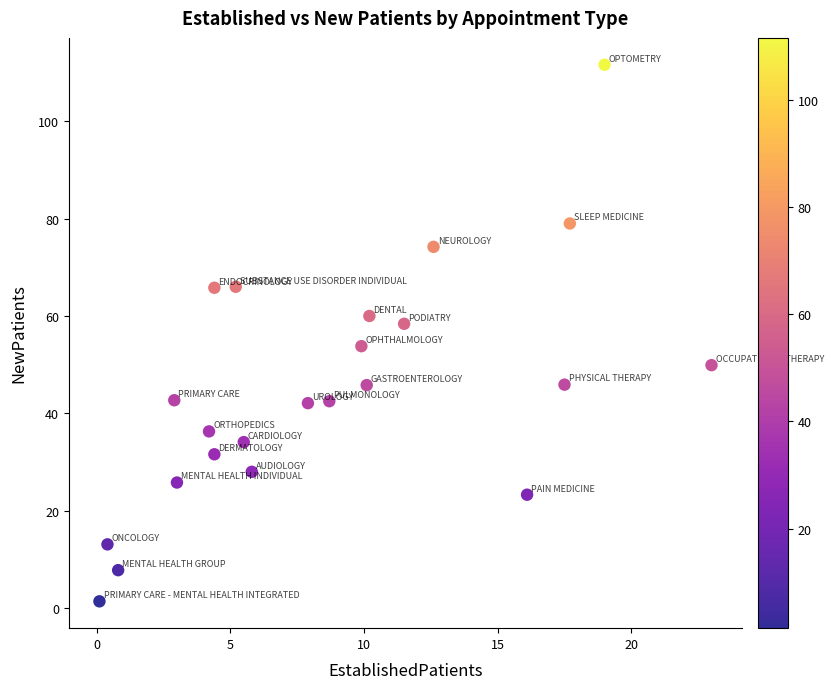

What is the range of X values (max minus min)?

22.9